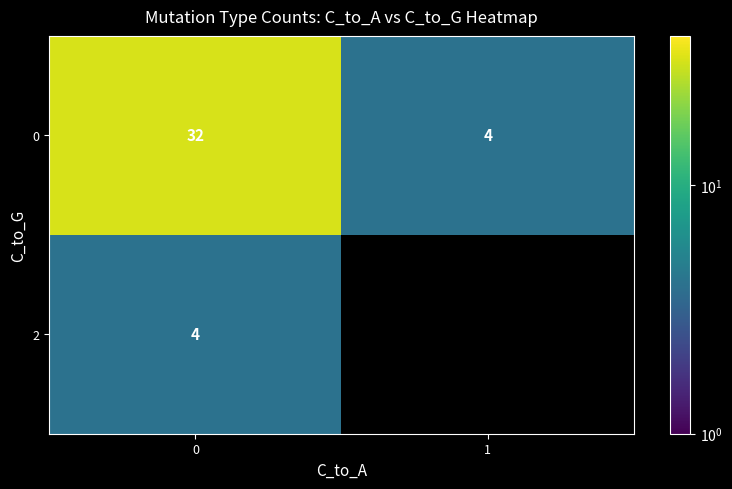

What is the total value across all series at 0?

36